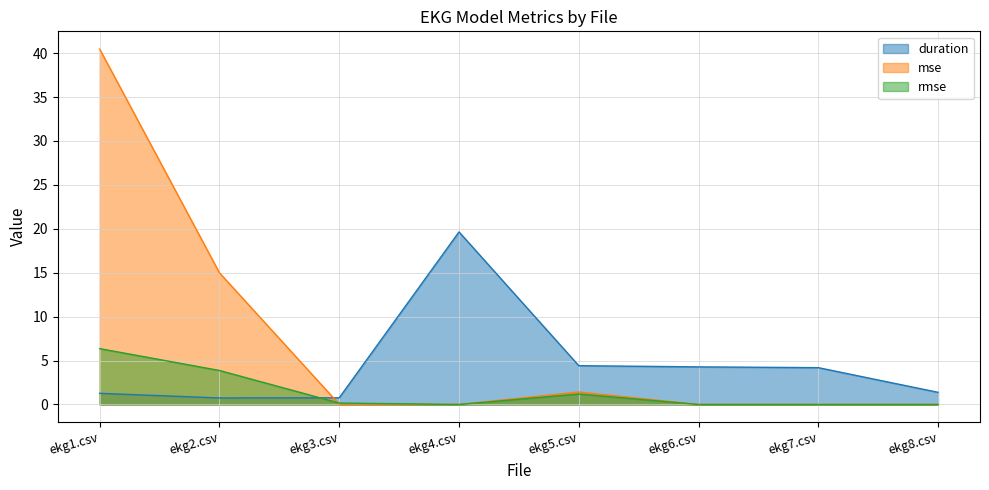

How many lines are shown in the chart?

3